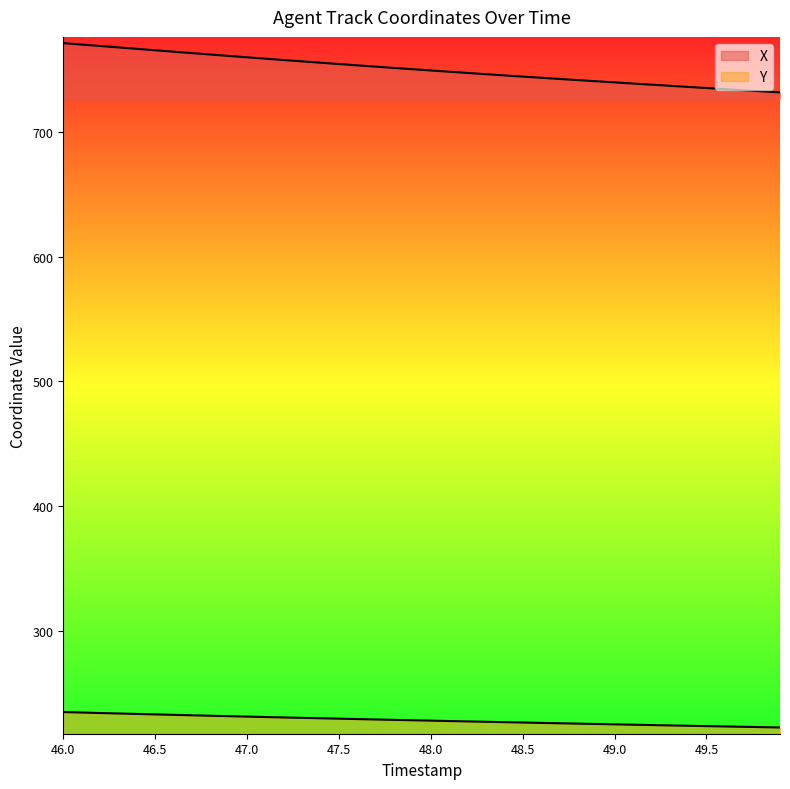

What are all the series names shown in the legend?

X, Y